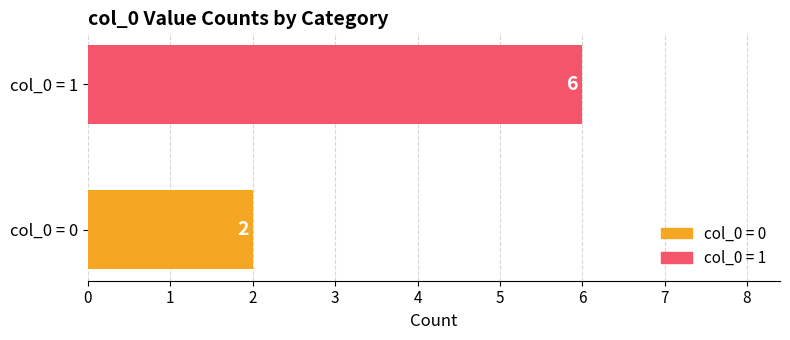

Rank the categories by value from lowest to highest.

col_0 = 0, col_0 = 1